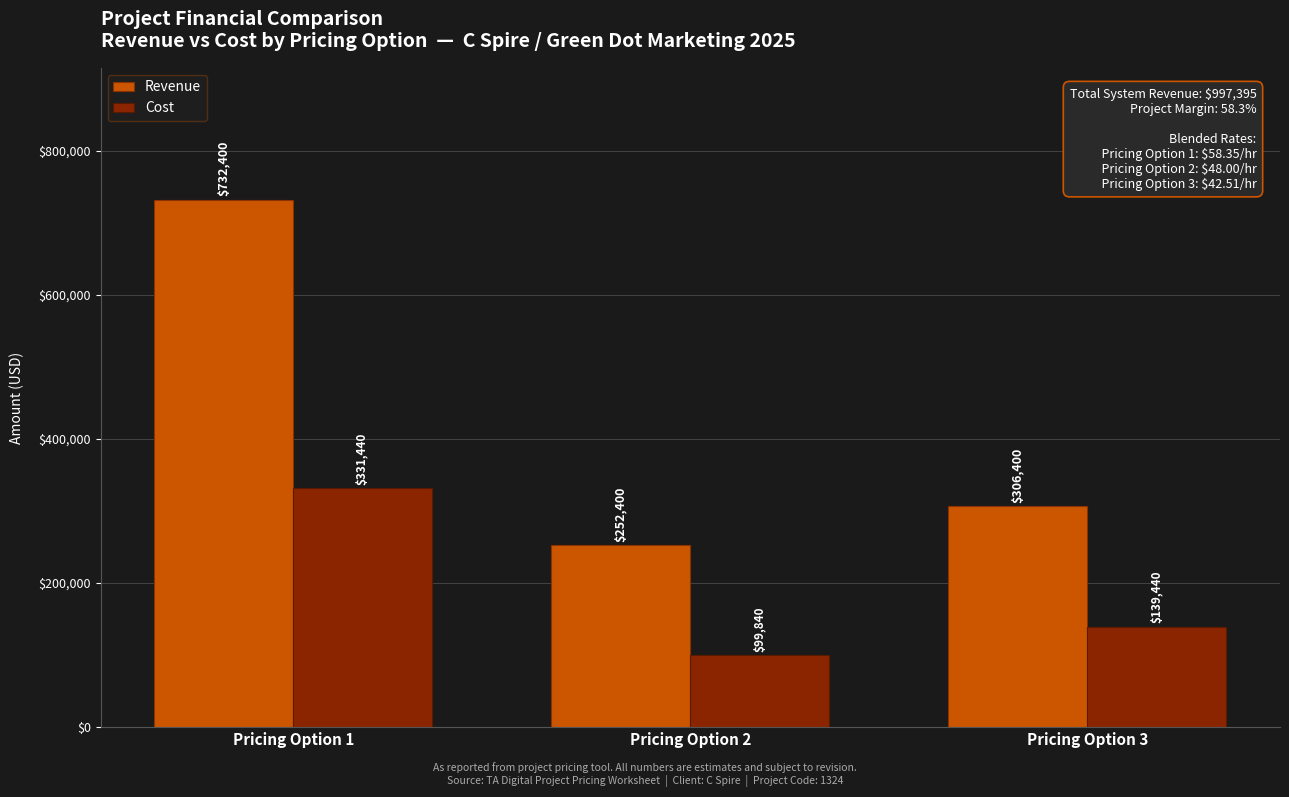

Is the value of Cost at Pricing Option 3 greater than the value of Revenue at Pricing Option 2?

No